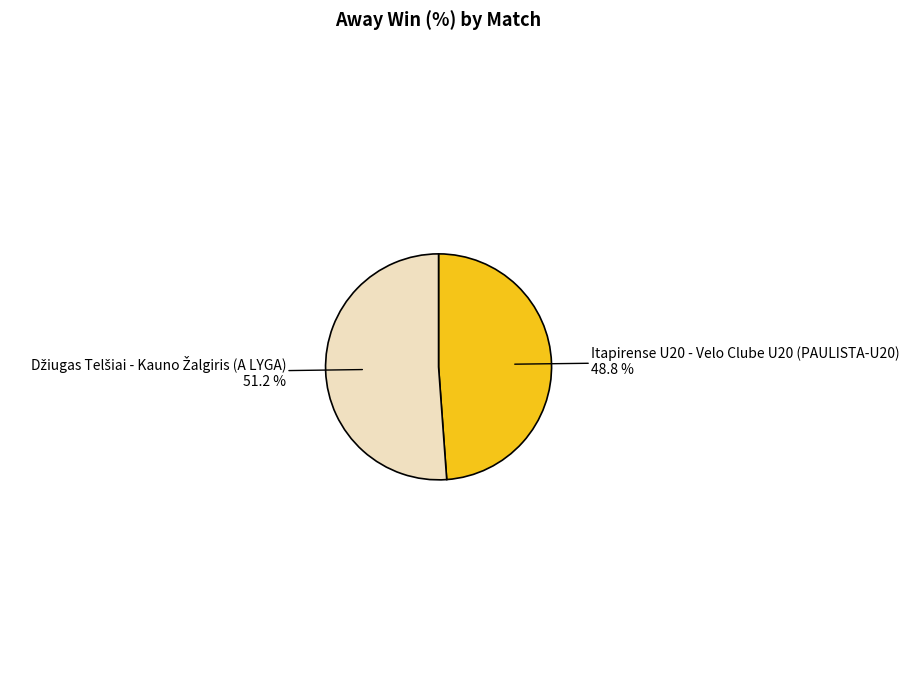

To the nearest percent, what is the difference between the largest and smallest slice percentages?

2%